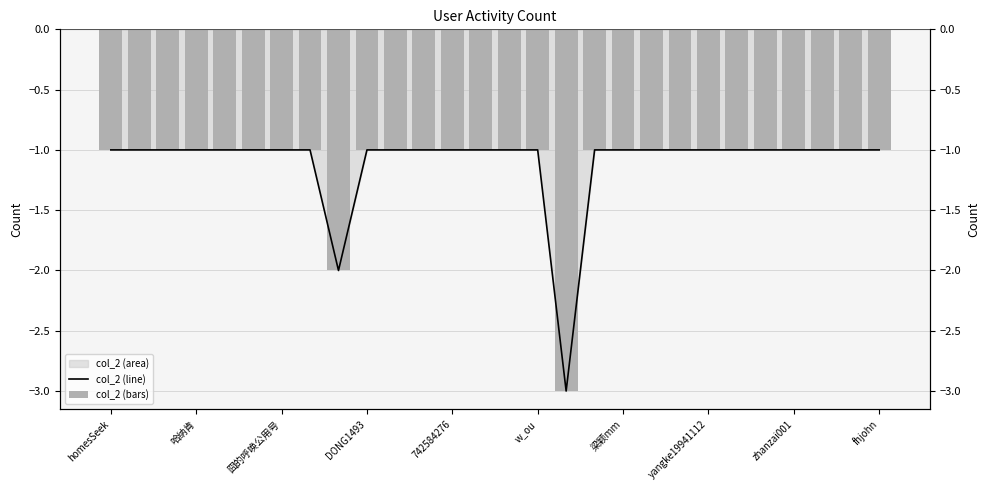

The value of col_2 (bars) at 囧的呼唤公用号 is -1. True or false?

True